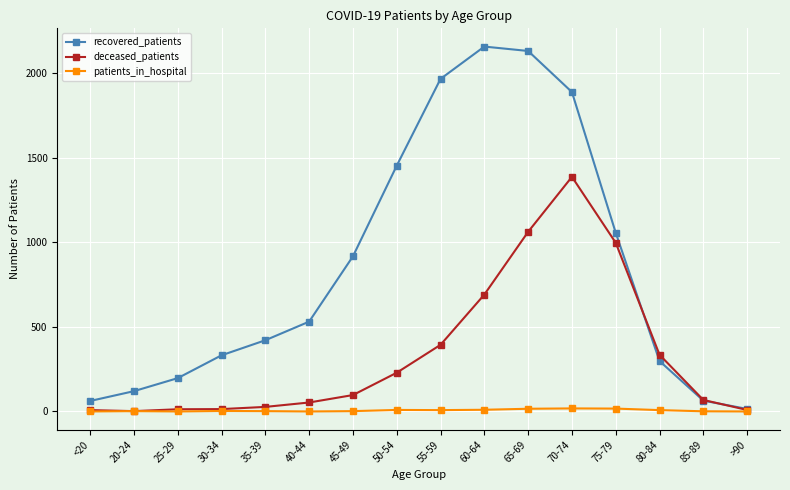

At which category is the sum across all series the highest?

70-74